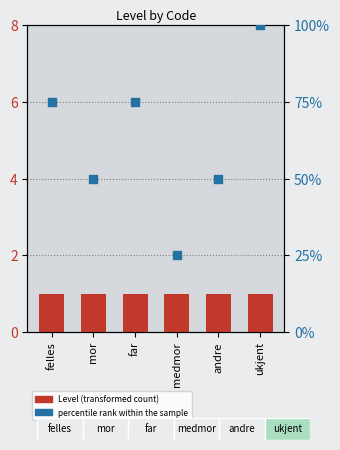

Is the value of Level at andre greater than the value of percentile rank within the sample at far?

No